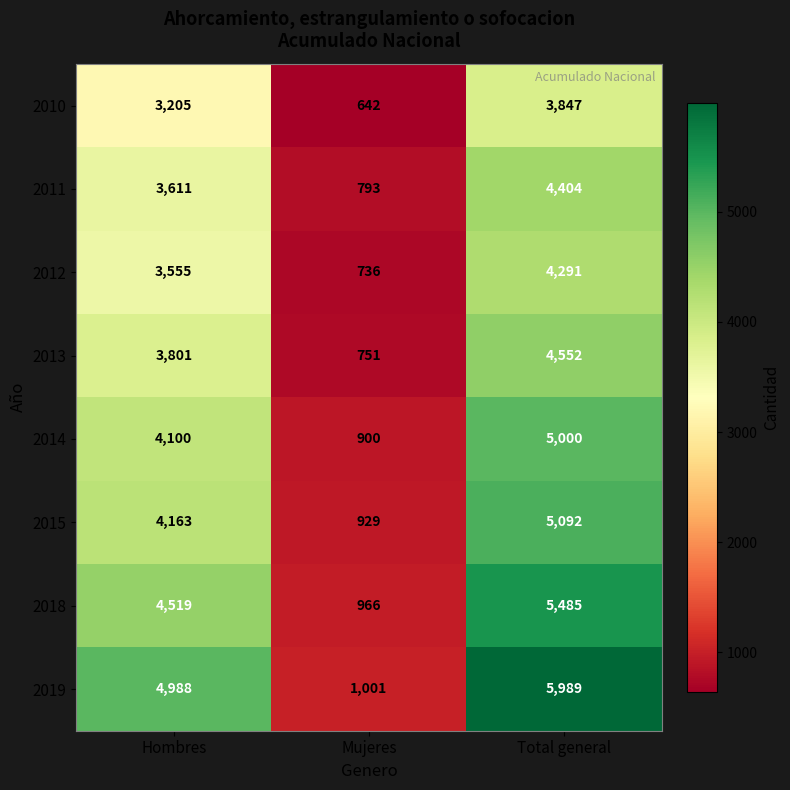

Which series has the largest total across all categories?

2019